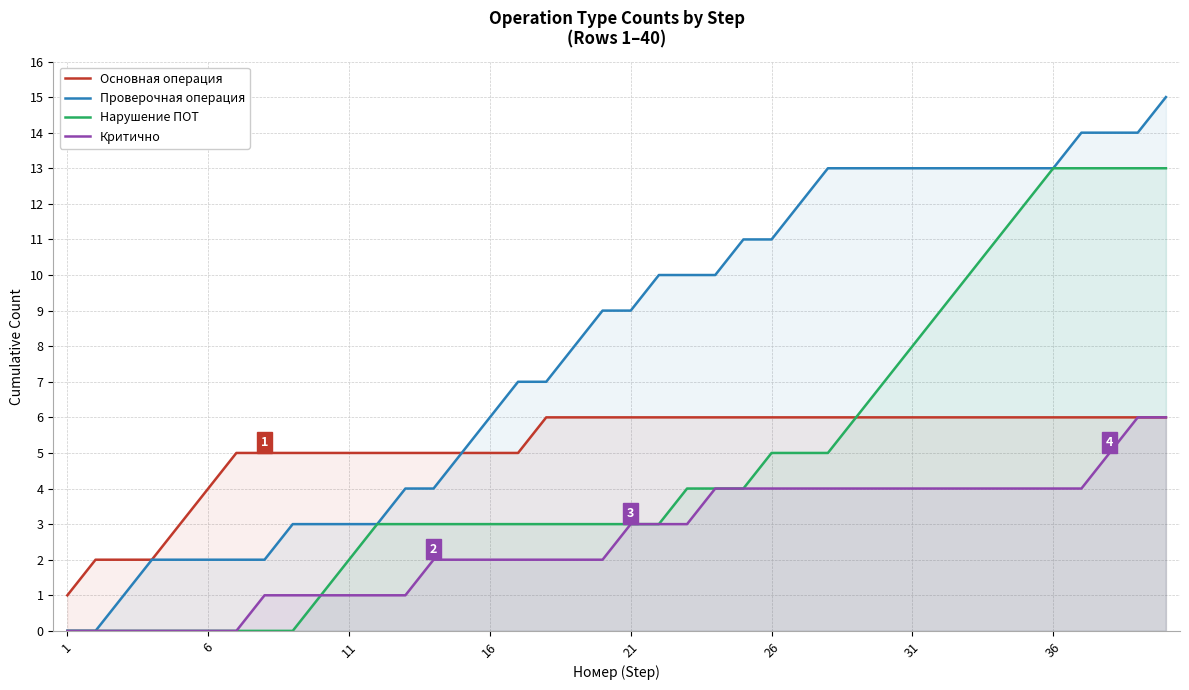

How many values in Критично are above zero?

33